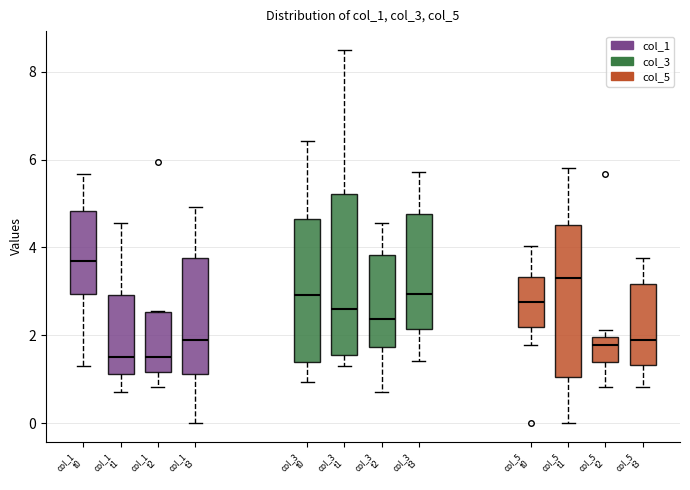

Where is the lower edge of the box for col_3 t2 on the y-axis? The values are not printed on the chart, so give them approximately, as read against the axis.

1.8